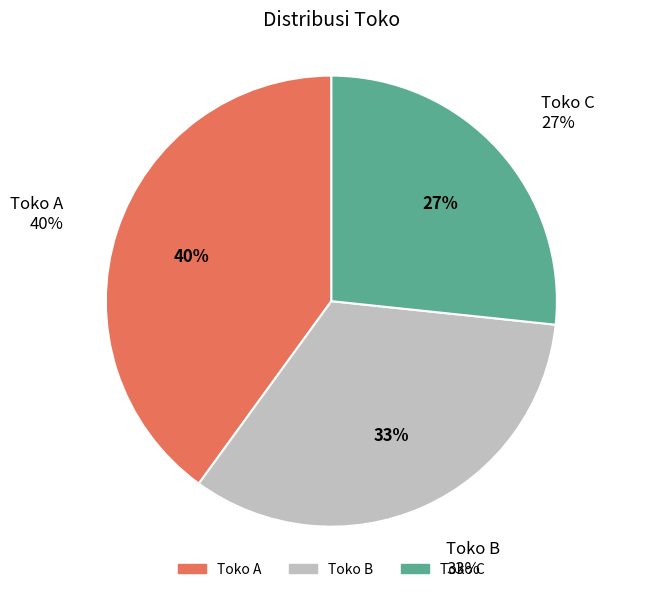

To the nearest percent, what is the average slice percentage?

33%